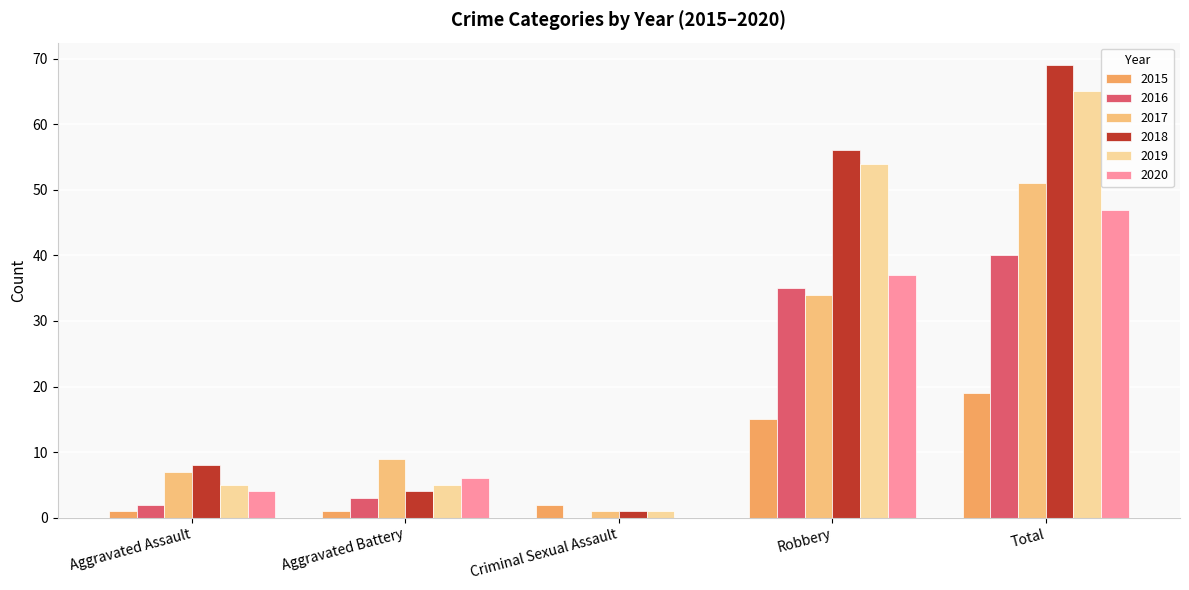

How many values in 2020 are above zero?

4